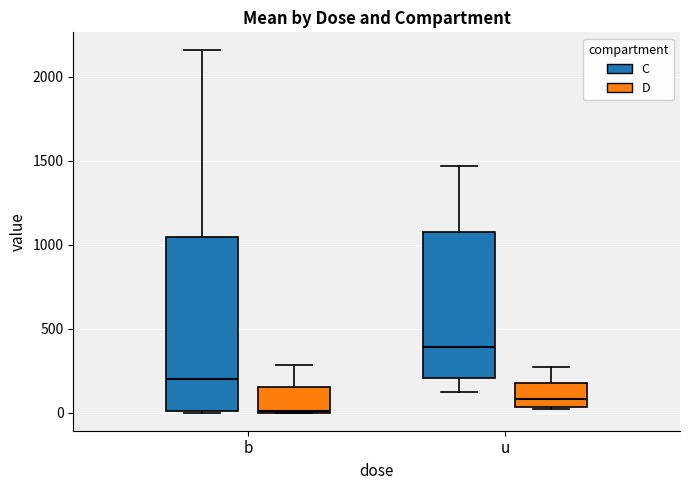

Where is the lower edge of the box for b (D) on the y-axis? The values are not printed on the chart, so give them approximately, as read against the axis.

0